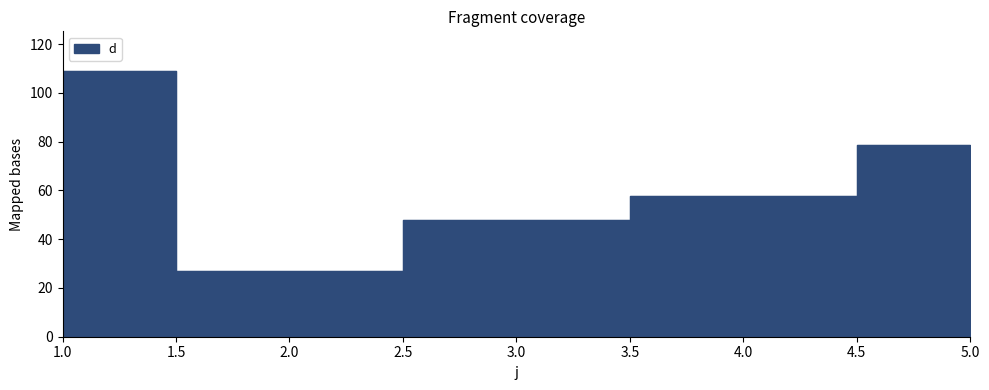

What is the average value?

64.0